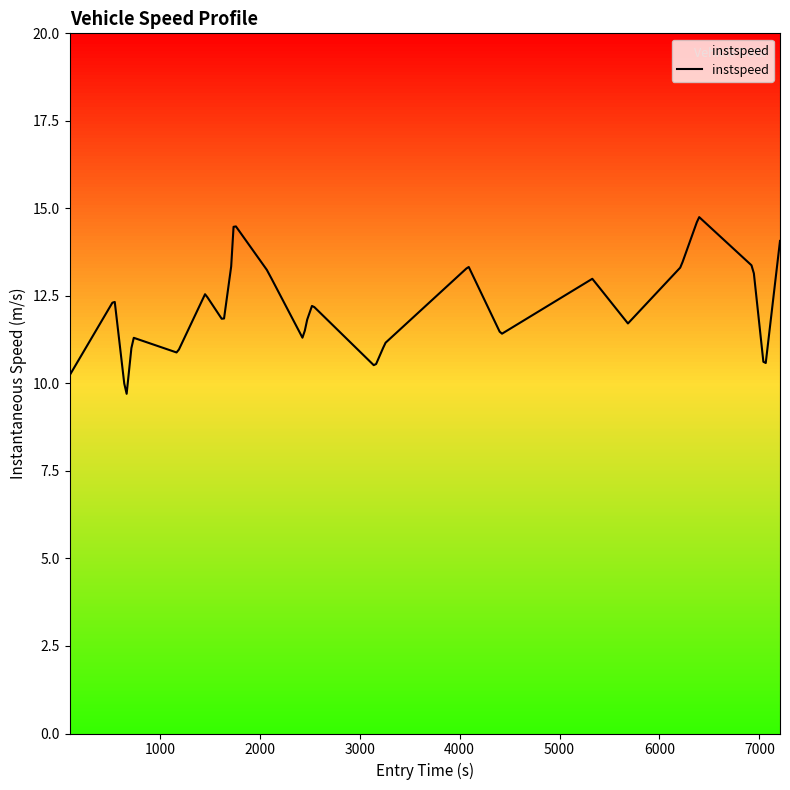

What is the change in value from 6 to 18?

-0.1